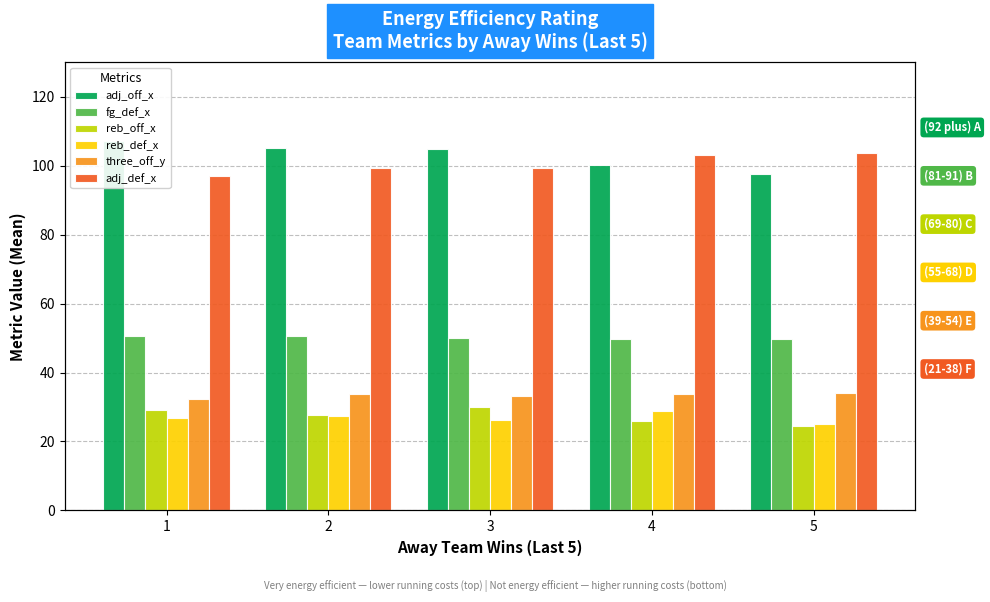

Which series has the largest total across all categories?

adj_off_x